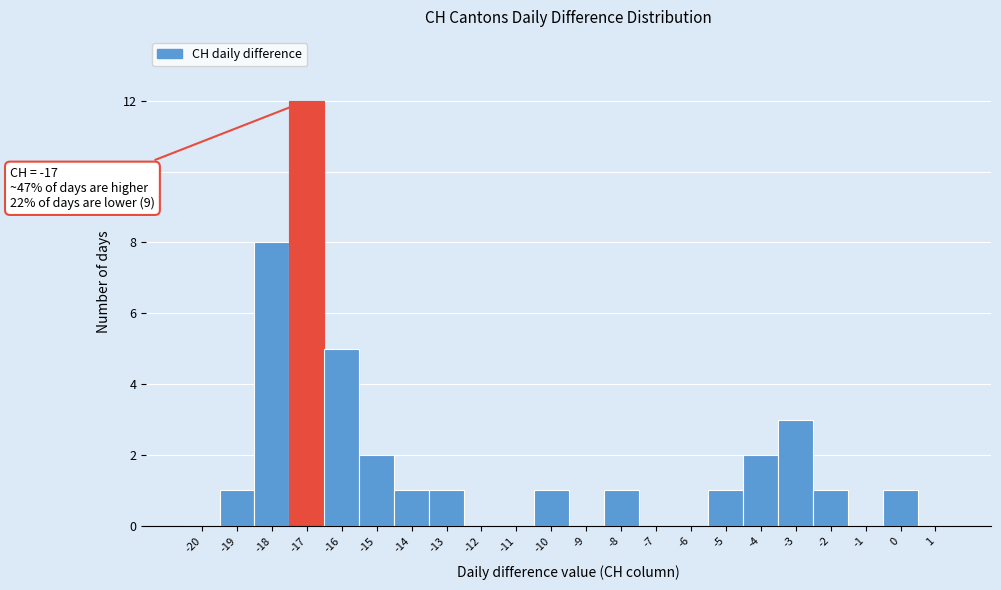

Reading left to right, extract all data points from this chart.

-20=0	-19=1	-18=8	-17=12	-16=5	-15=2	-14=1	-13=1	-12=0	-11=0	-10=1	-9=0	-8=1	-7=0	-6=0	-5=1	-4=2	-3=3	-2=1	-1=0	0=1	1=0